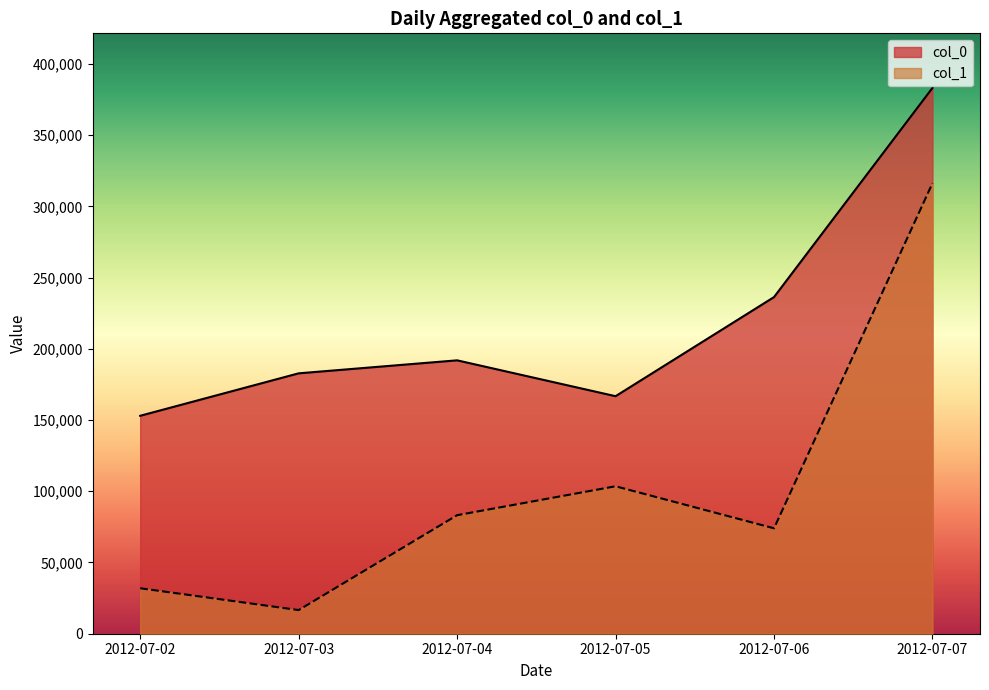

Which series changed the most between 21 and 25?

col_0